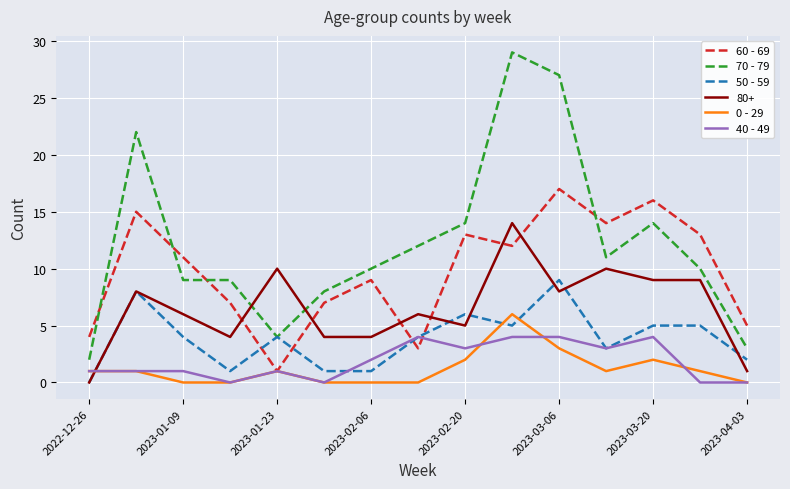

Which series has the widest spread of values?

70 - 79